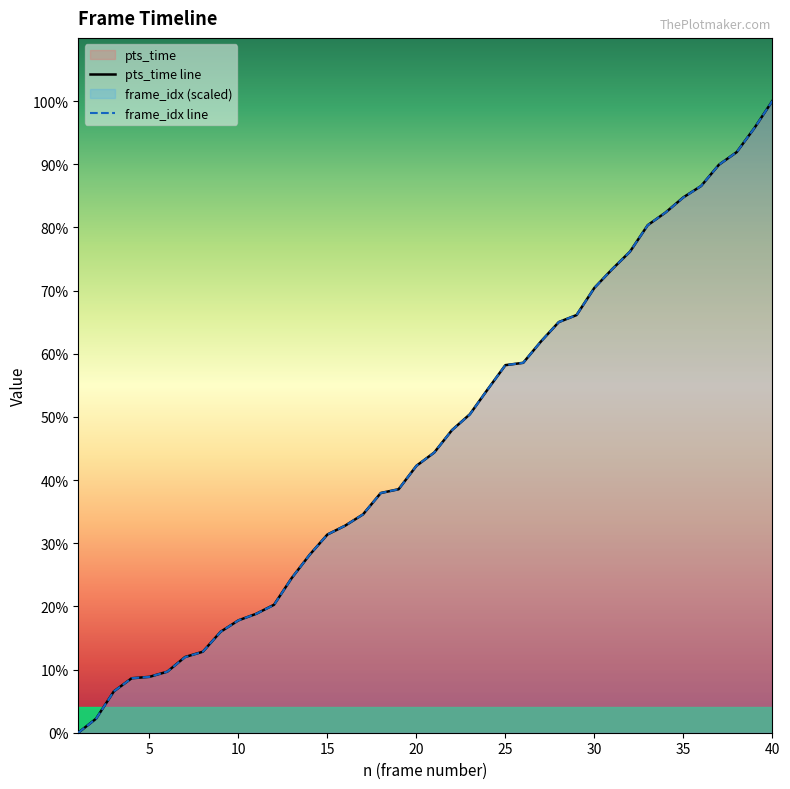

Is it true that frame_idx_scaled equals 116.3 at 20?

False